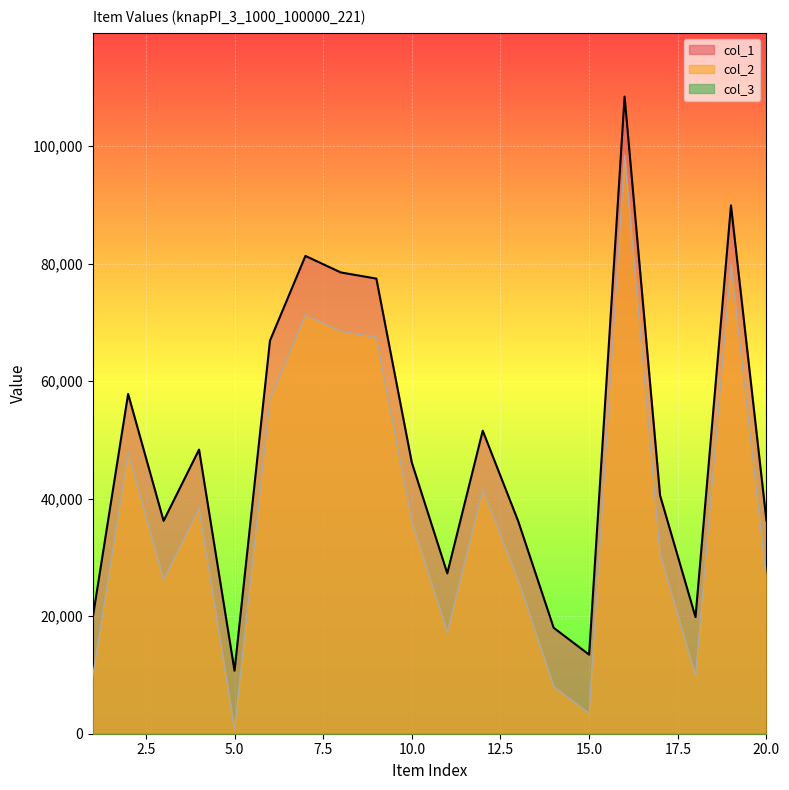

Which series has the widest spread of values?

col_1